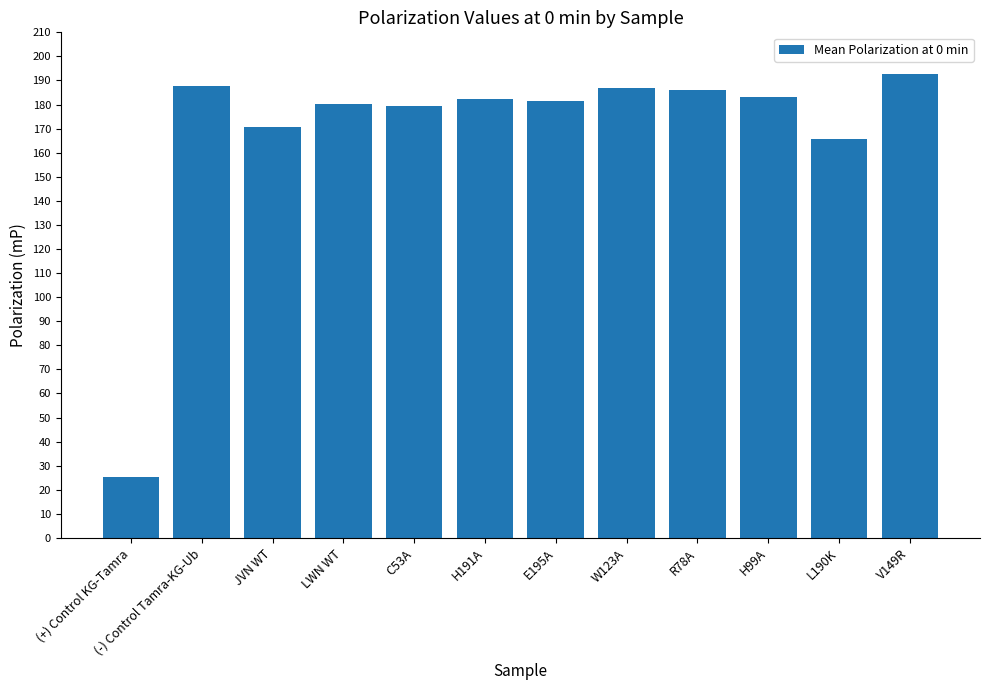

What is the label of the 1st bar from the left?

(+) Control KG-Tamra